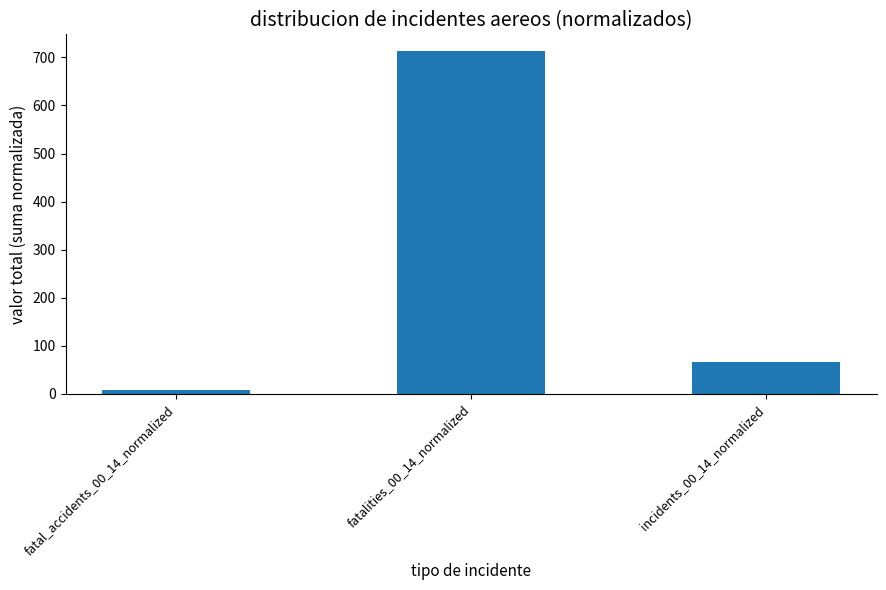

The chart shows a value of 342.9 at fatalities_00_14_normalized. True or false?

False